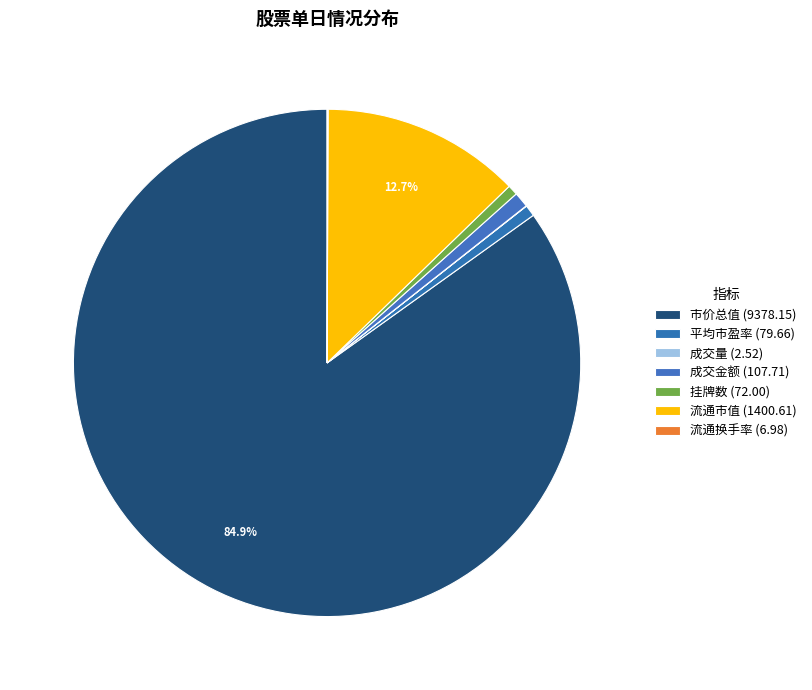

Rank the categories by value from lowest to highest.

成交量, 流通换手率, 挂牌数, 平均市盈率, 成交金额, 流通市值, 市价总值